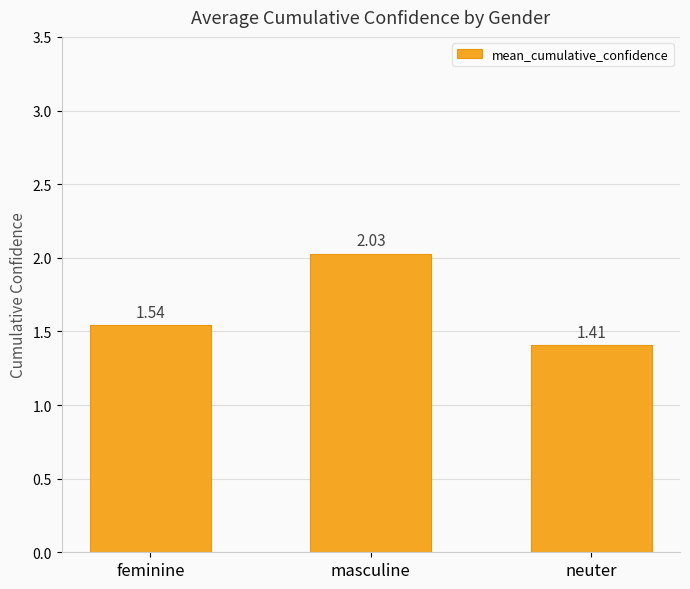

The value at masculine is 2.8. True or false?

False